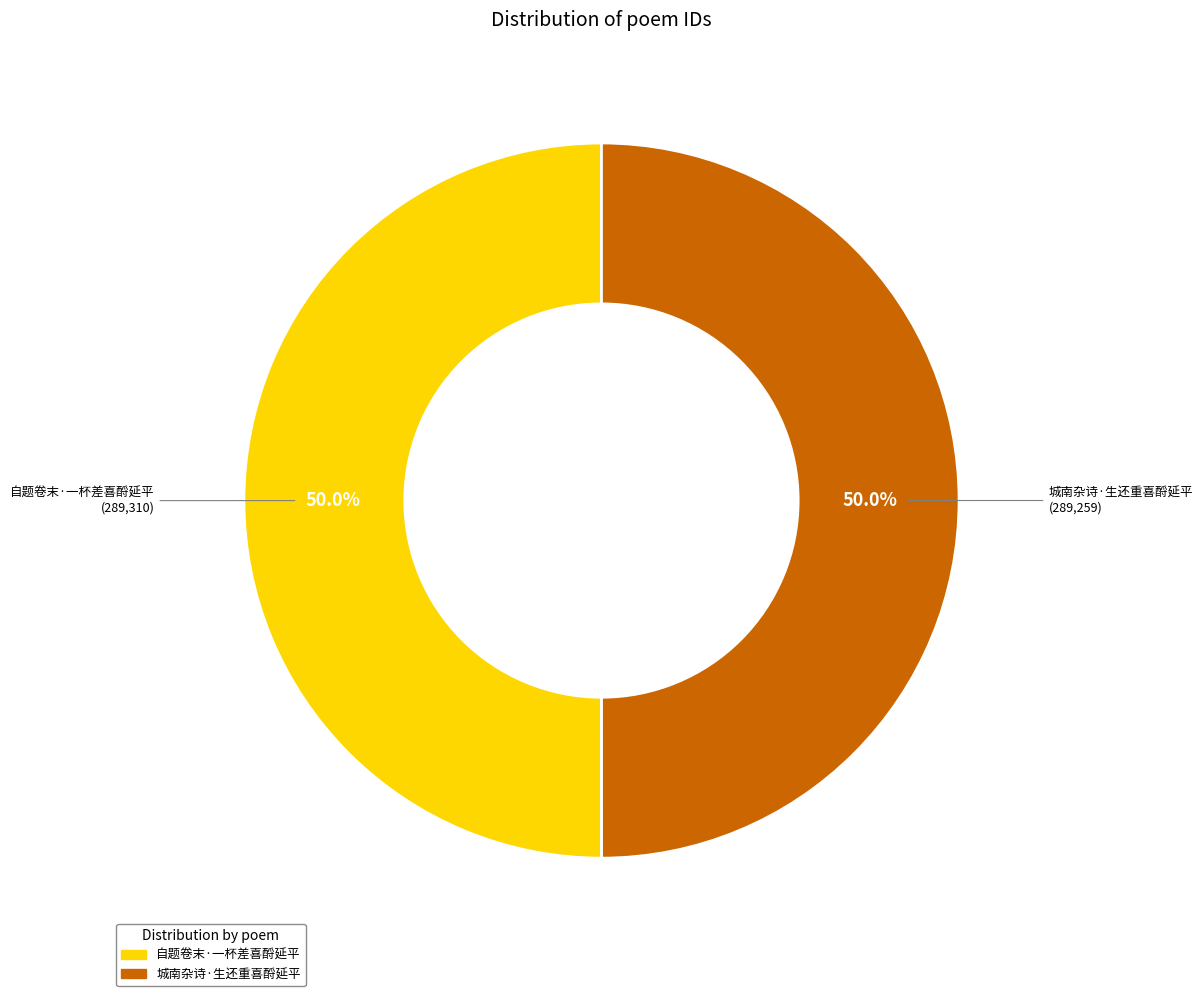

Combined, do 城南杂诗·生还重喜酹延平 and 自题卷末·一杯差喜酹延平 account for over 50%?

Yes